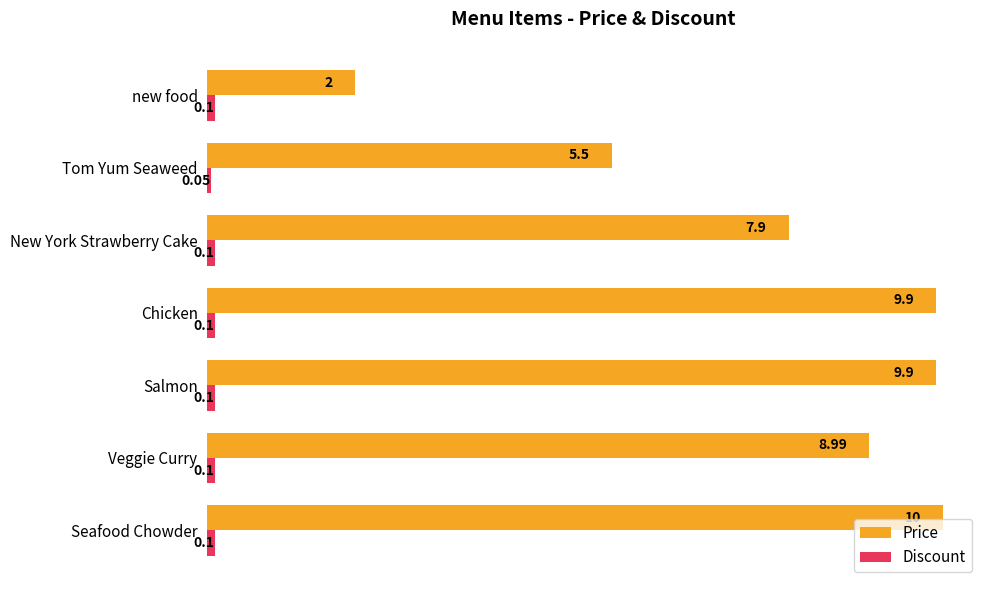

What is the difference between the highest and lowest values at New York Strawberry Cake?

7.8